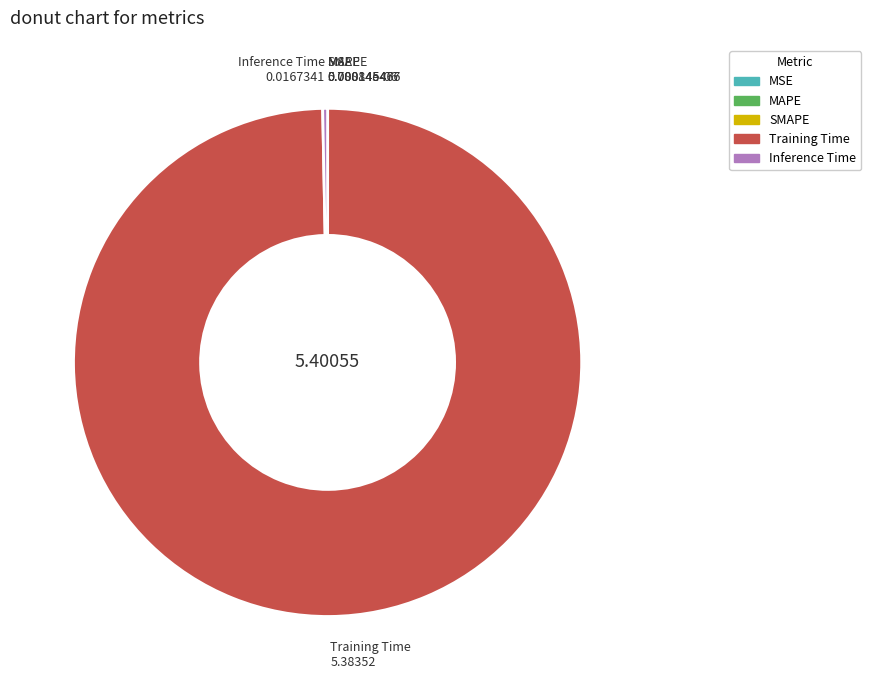

Is there a majority slice in this chart?

Yes